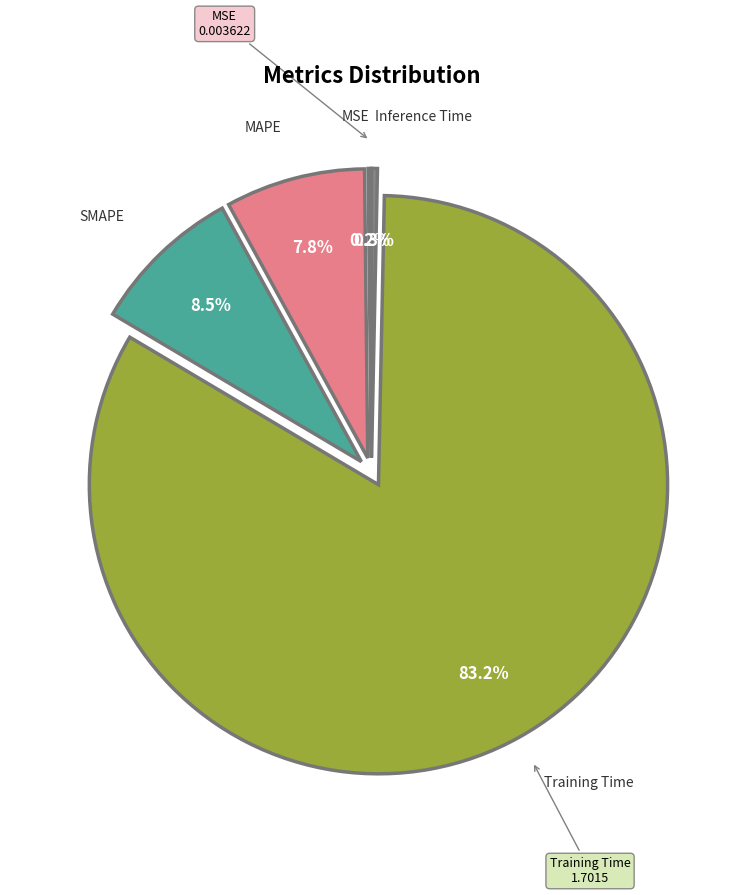

Is there any slice that represents more than half of the pie?

Yes